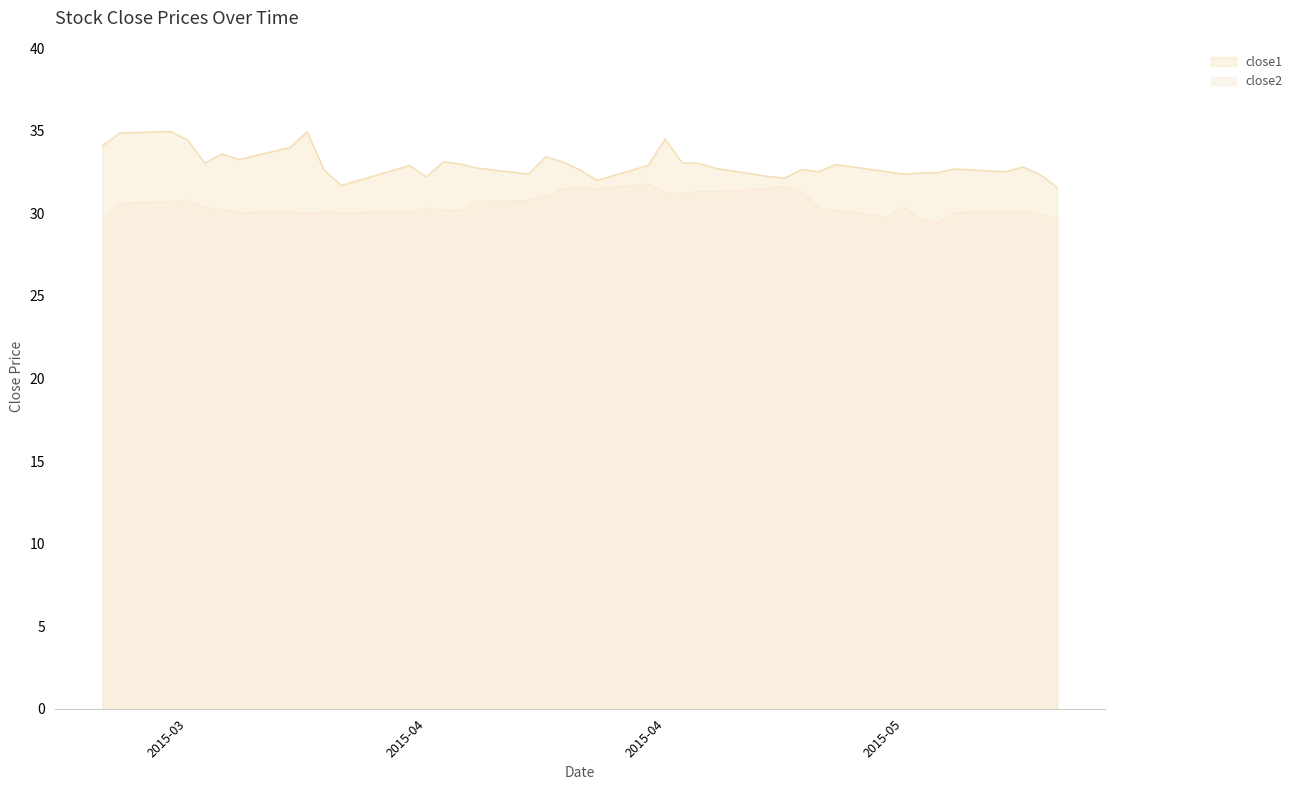

Which series changed the most between 2015-03-26 and 2015-04-15?

close2